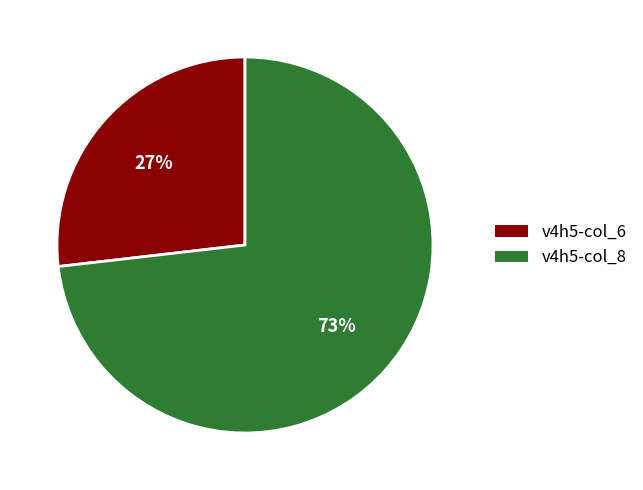

Is the sum of v4h5-col_6 and v4h5-col_8 greater than half?

Yes